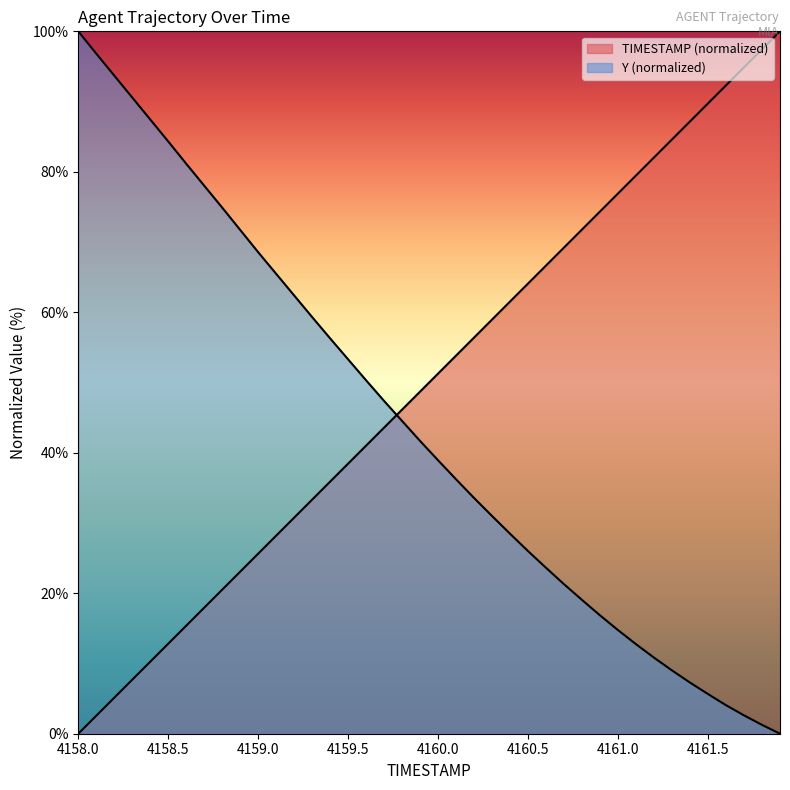

What position from the left is 4160.7?

28